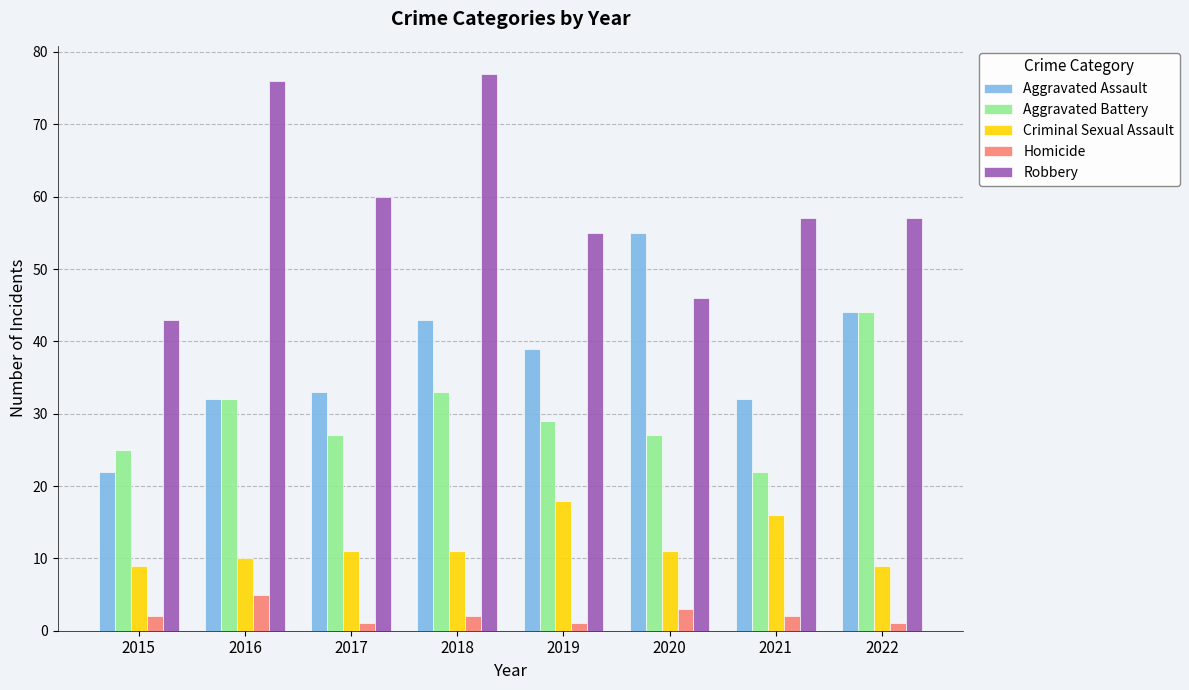

What is the sum of the Criminal Sexual Assault values at 2020 and 2022?

20